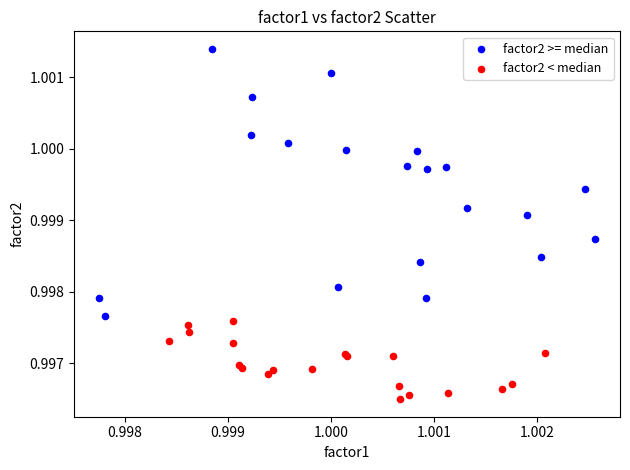

Which series reaches the minimum Y coordinate?

factor2 < median